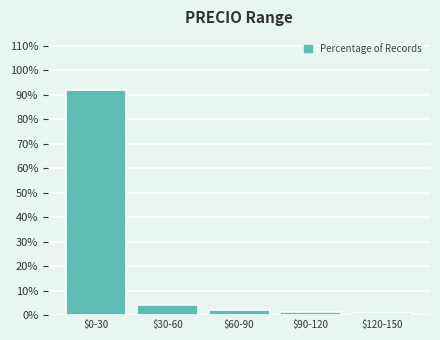

Reading left to right, extract all data points from this chart.

91.7	4.1	2.1	1.4	0.7